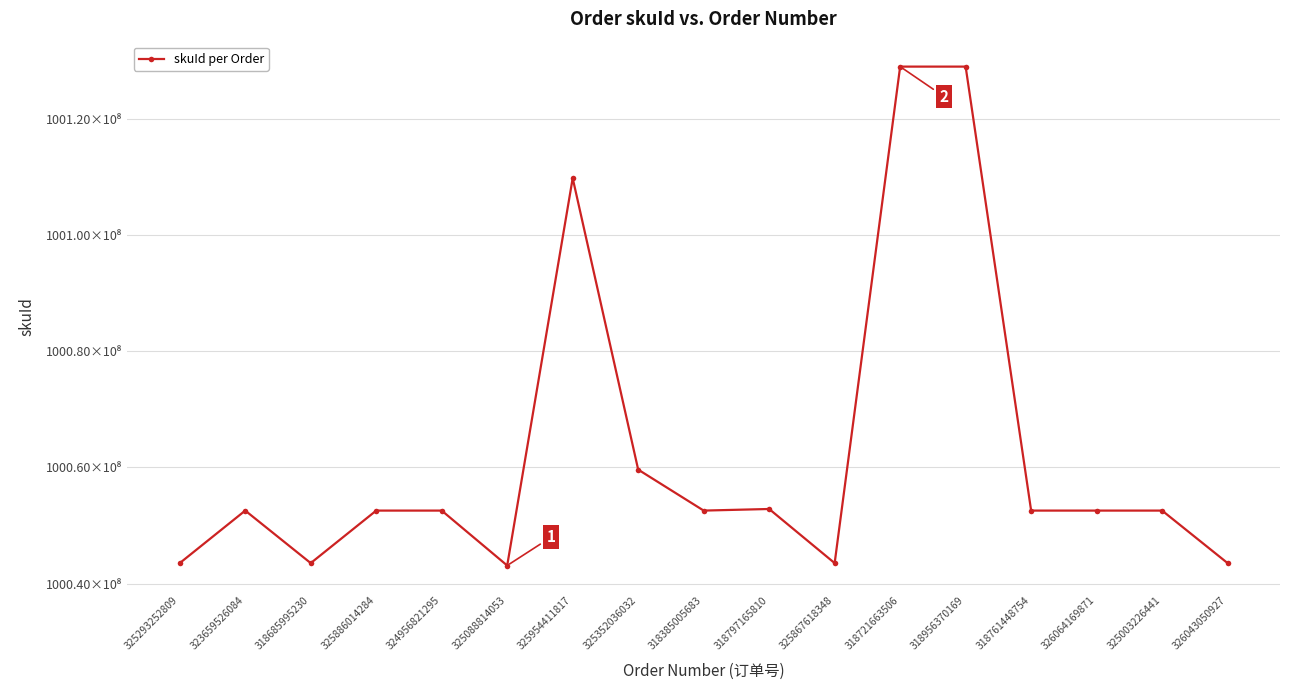

The value at 325867618348 is 35564512193. True or false?

False